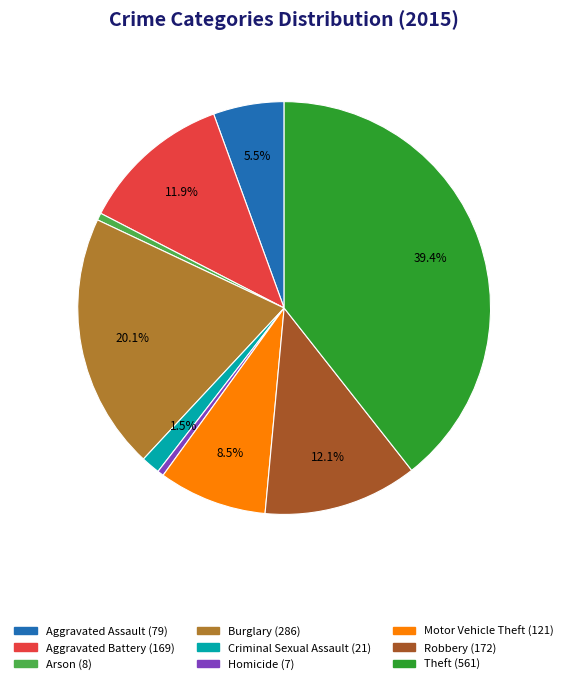

Does Arson represent more than half of the total?

No